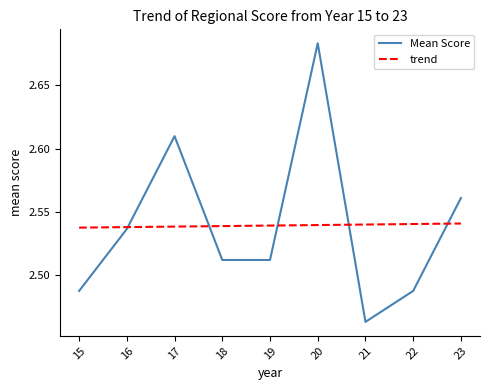

Which category has the lowest value across all series?

21